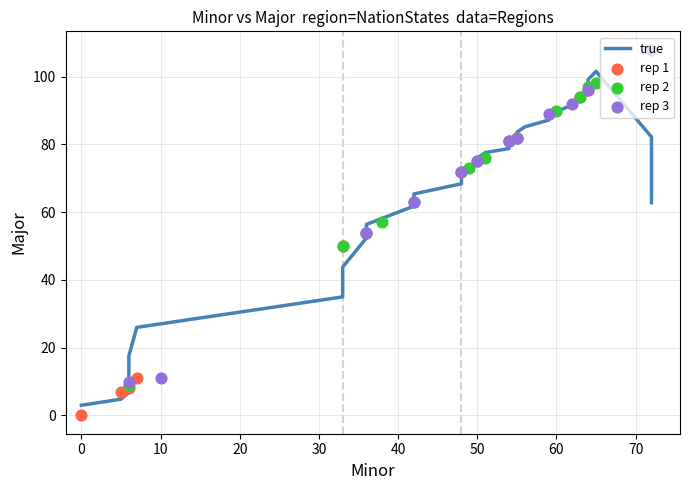

Which has a higher value, 27 or 34?

34